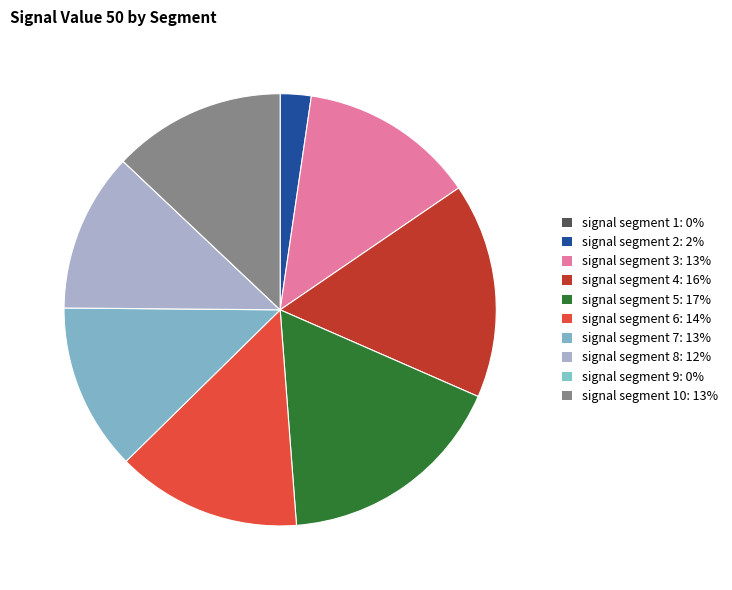

Is there a majority slice in this chart?

No